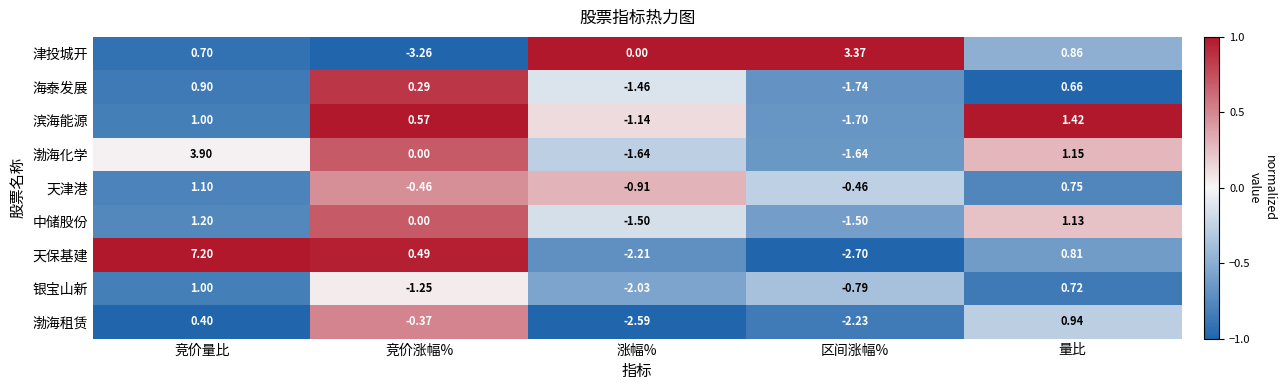

At which category does the chart reach its peak across all series?

竞价量比